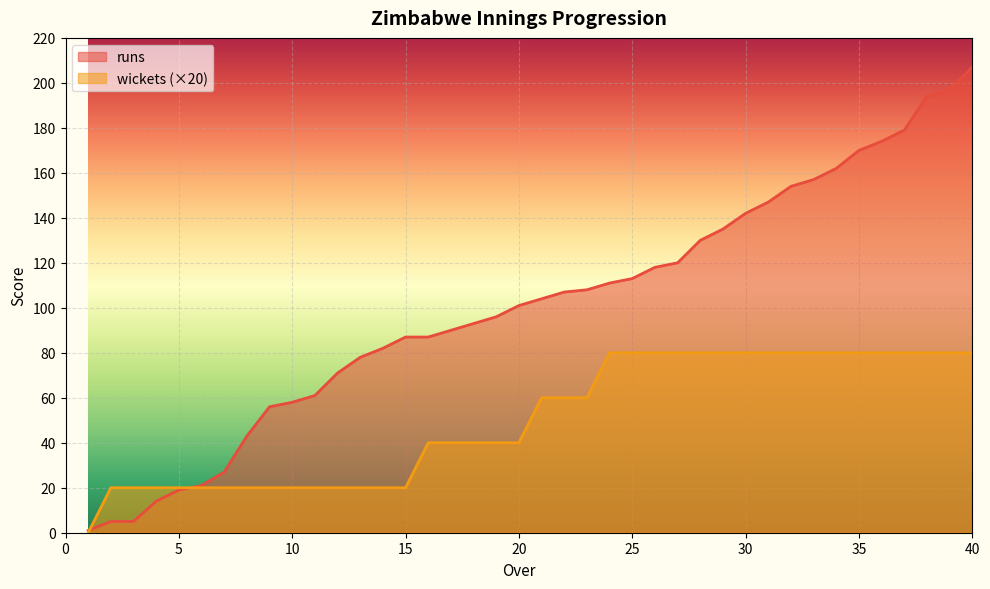

True or false: wickets has a value of 11 at 8.

False